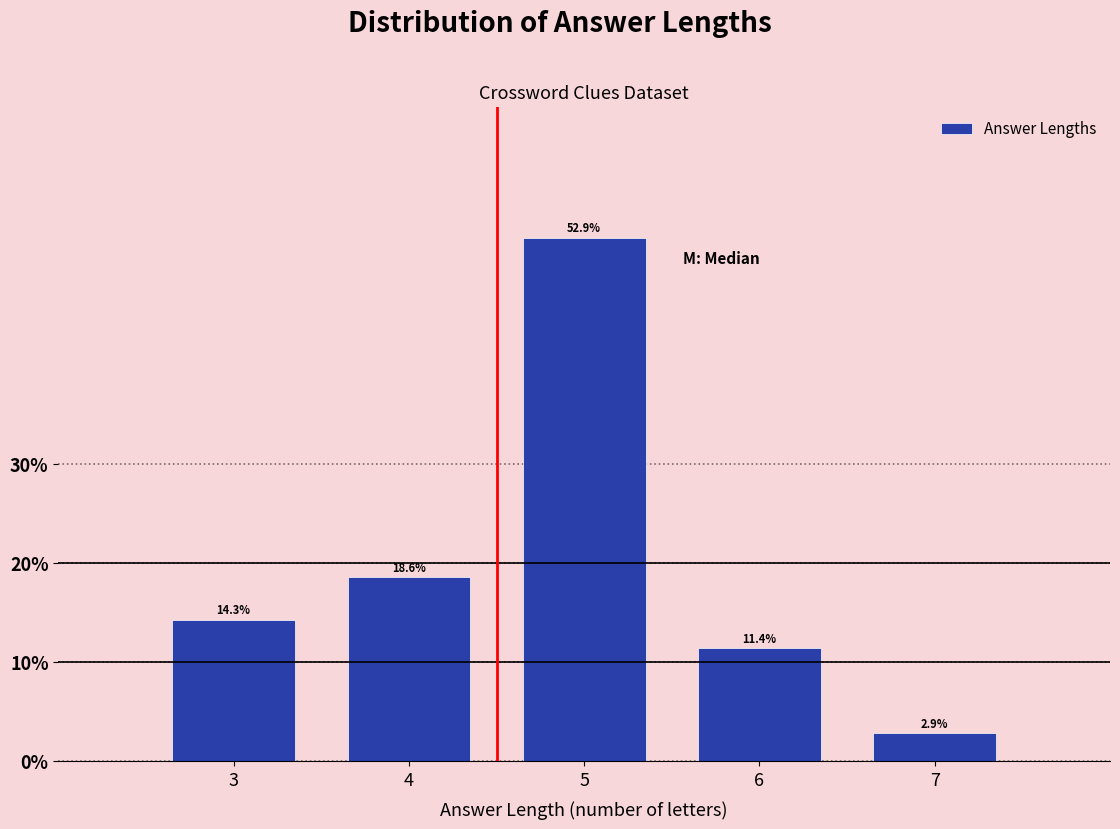

Reading right to left, list all the values displayed in this chart.

7=2.9	6=11.4	5=52.9	4=18.6	3=14.3